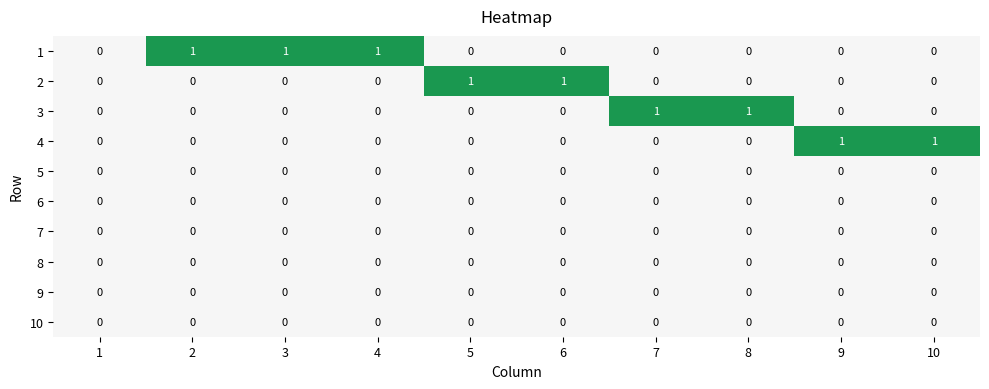

Is the value of 3 at 9 greater than the value of 4 at 10?

No